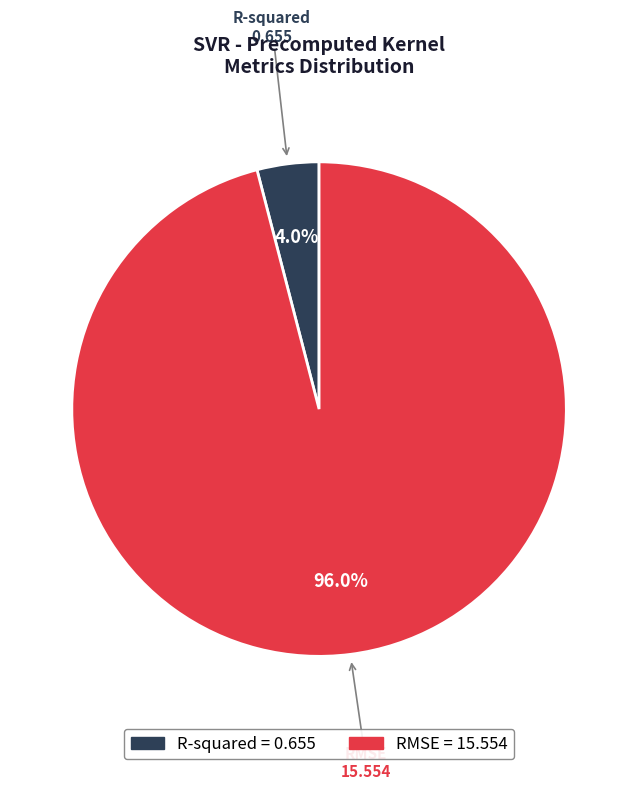

Rank the categories by value from highest to lowest.

RMSE, R-squared